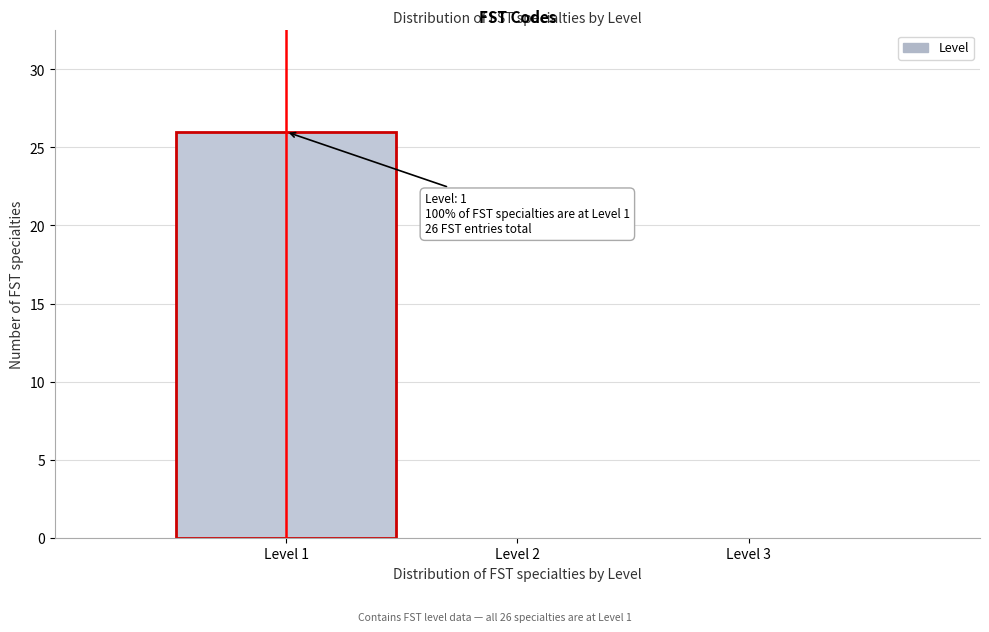

Which range on the x-axis has the tallest bar?

0.5 to 1.5